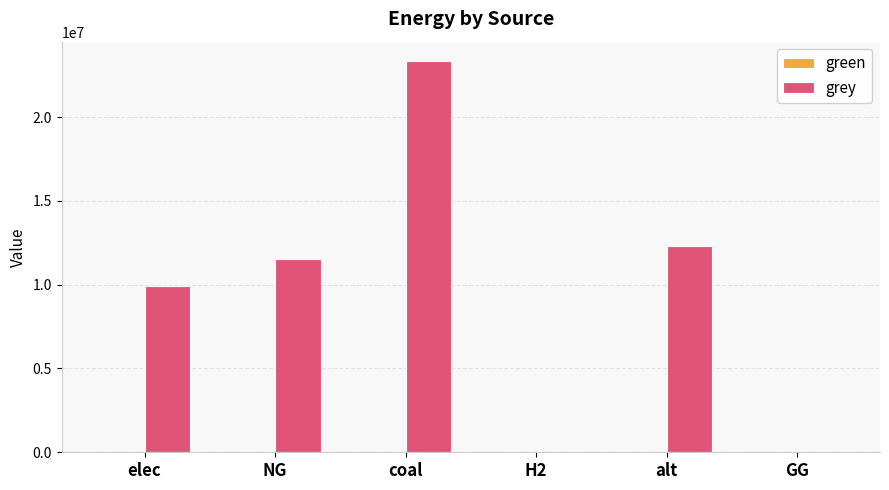

What is the approximate value at alt?

12288253.3